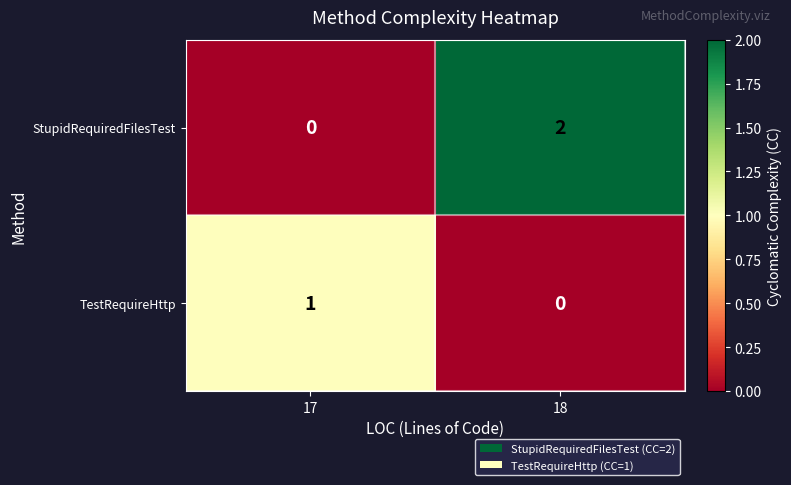

Is the value of StupidRequiredFilesTest at 18 greater than the value of TestRequireHttp at 17?

Yes